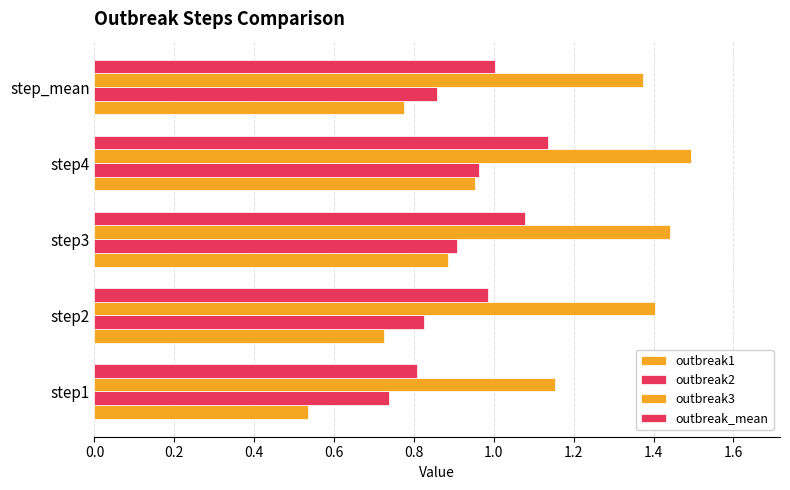

What is the maximum value shown in the chart?

1.5